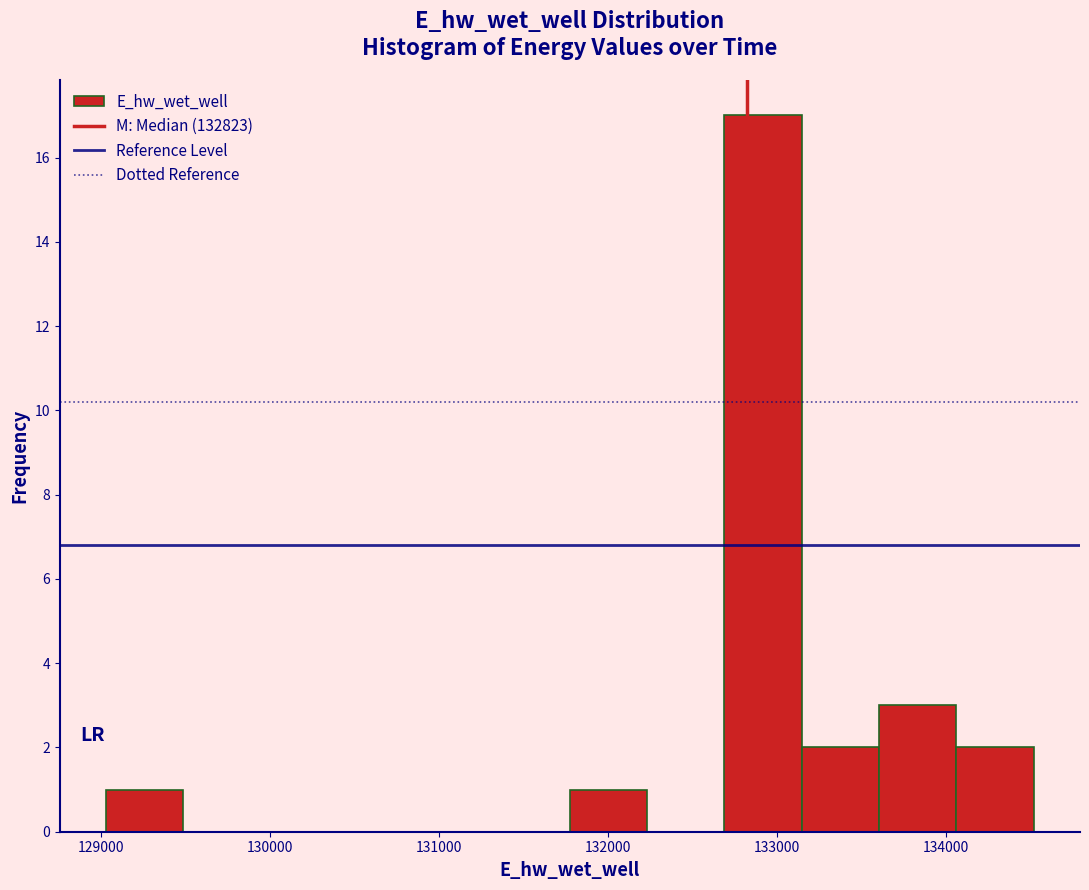

Over which range of the x-axis is the bar tallest?

132700 to 133100